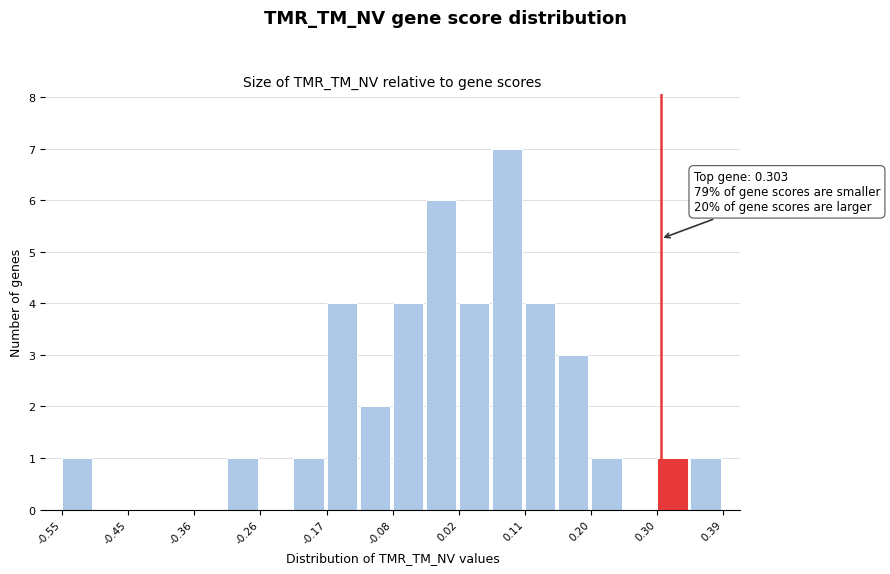

Which range on the x-axis has the tallest bar?

0.06 to 0.11